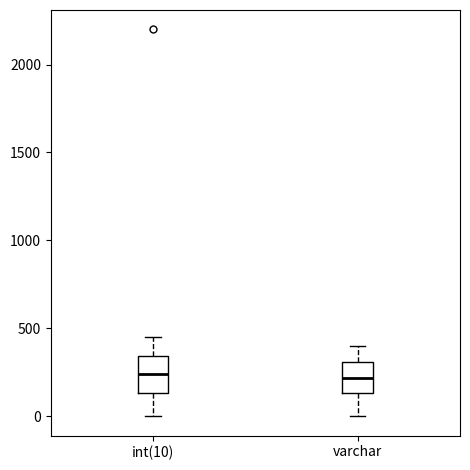

Where is the lower edge of the box for int(10) on the y-axis? The values are not printed on the chart, so give them approximately, as read against the axis.

150